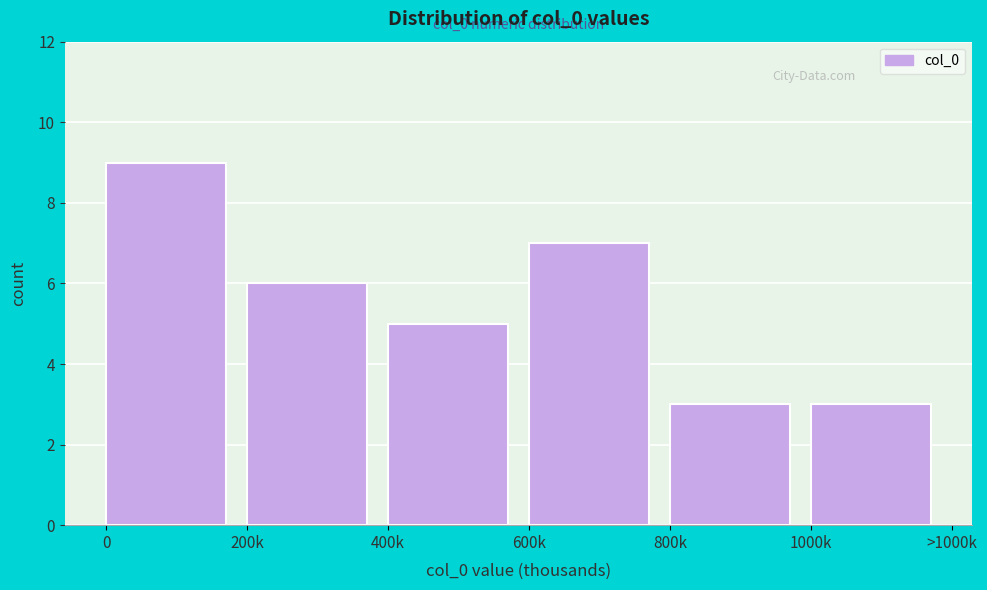

Reading left to right, list all the values displayed in this chart.

0=9	200k=6	400k=5	600k=7	800k=3	1000k=3